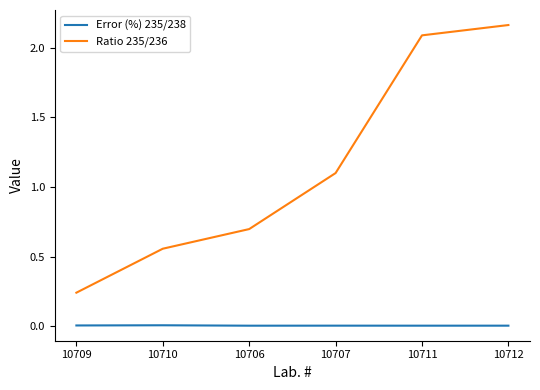

At which label does Ratio 235/236 first exceed 1?

10707